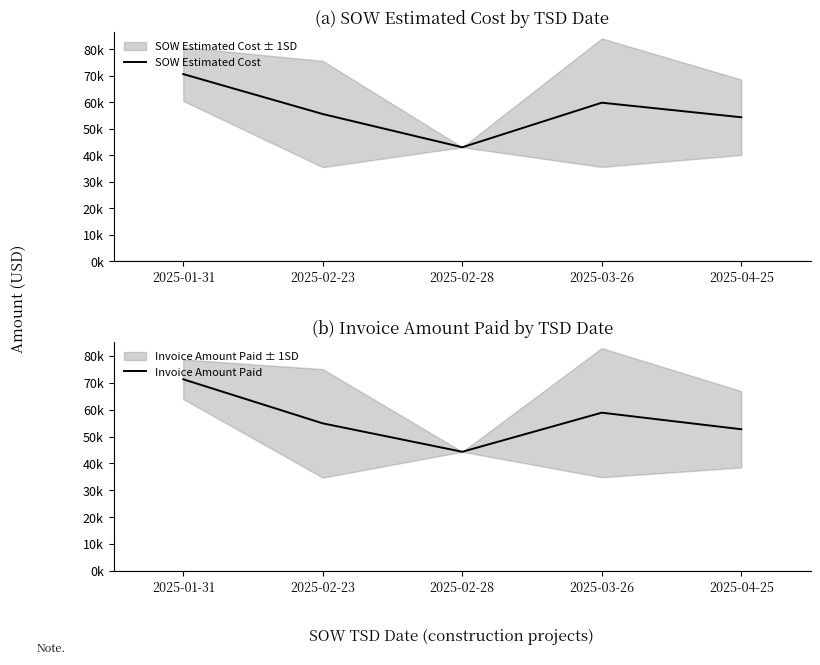

How many lines are shown in the chart?

2